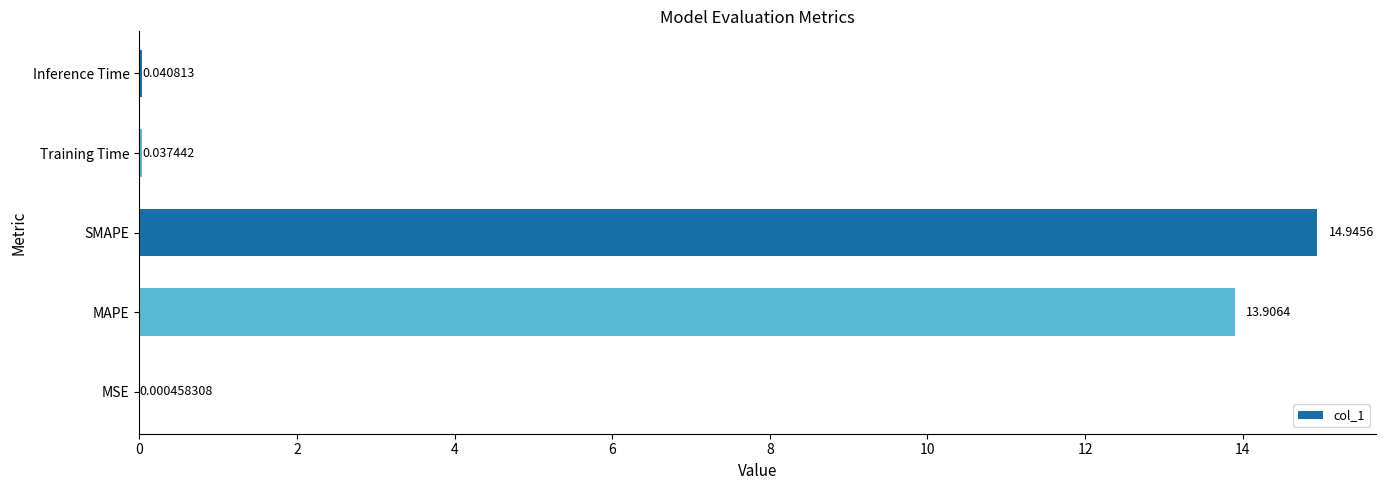

Where is the data nearest to the value 7?

MAPE